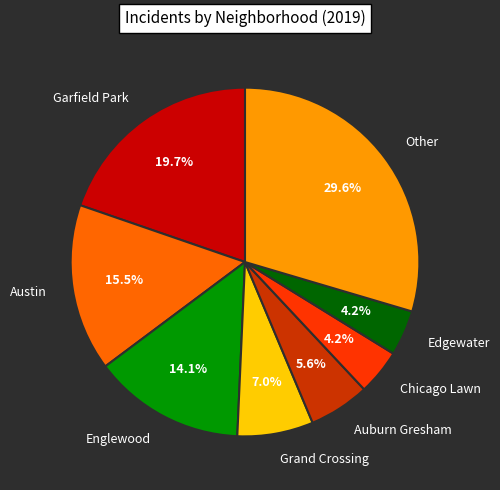

Is Other the majority of the pie?

No